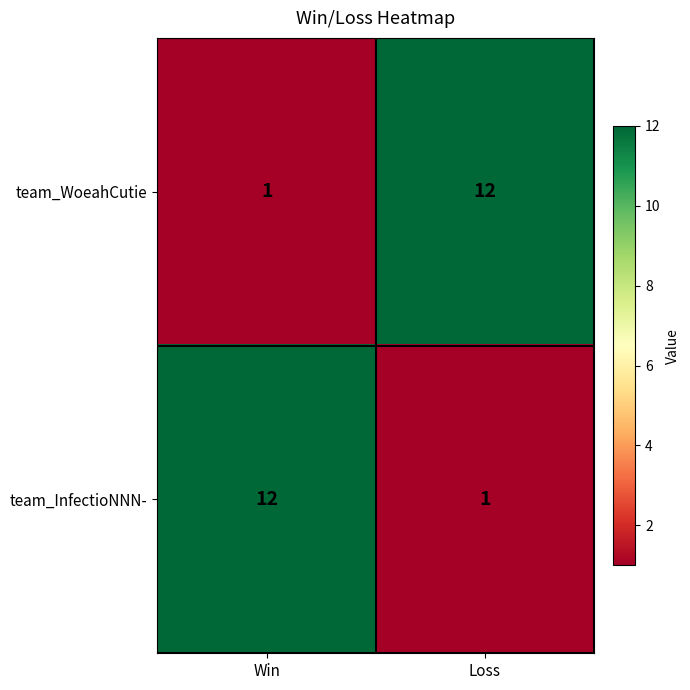

What is the total value across all series at Loss?

13